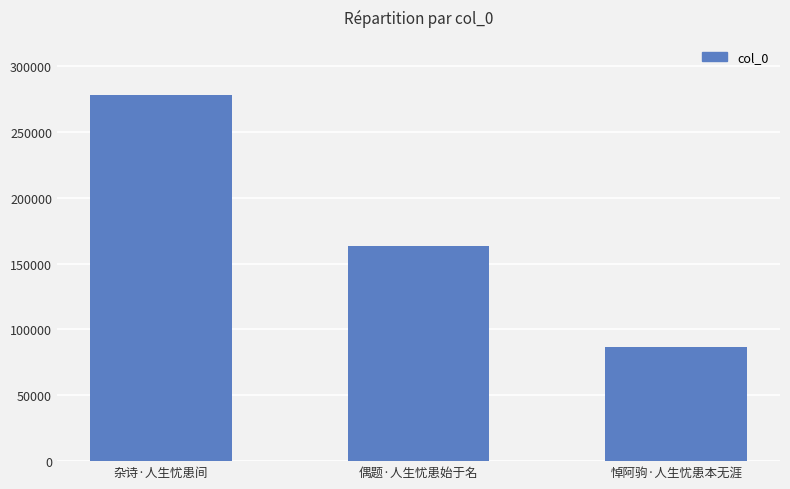

What is the minimum value shown in the chart?

86922